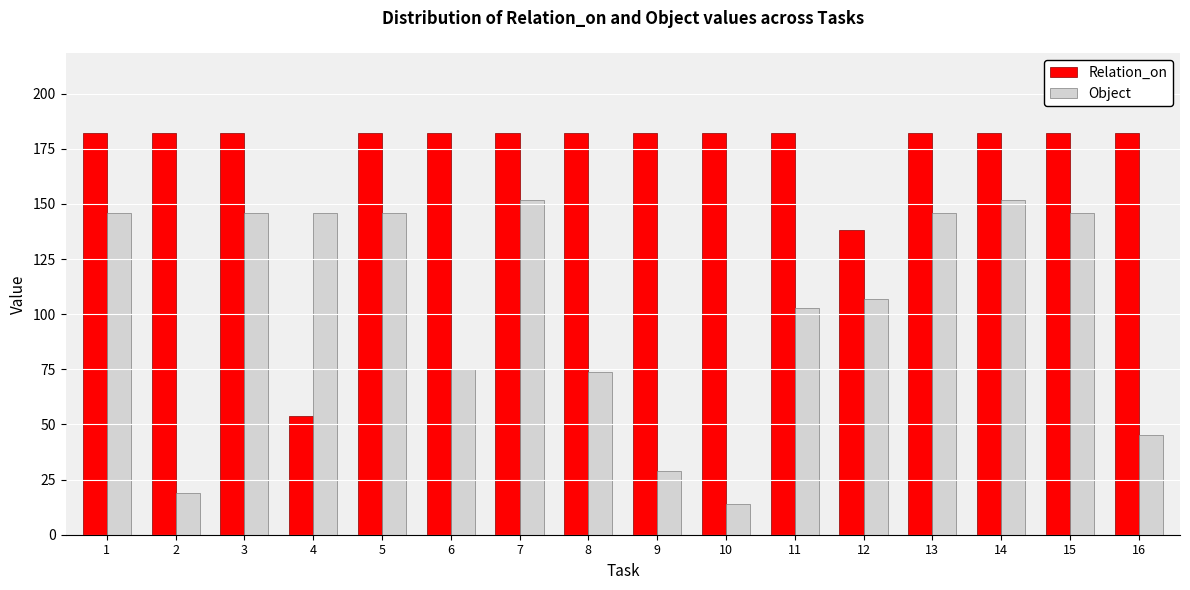

Reading left to right, what are all the values shown in this chart?

Relation_on: 182	182	182	54	182	182	182	182	182	182	182	138	182	182	182	182
Object: 146	19	146	146	146	75	152	74	29	14	103	107	146	152	146	45